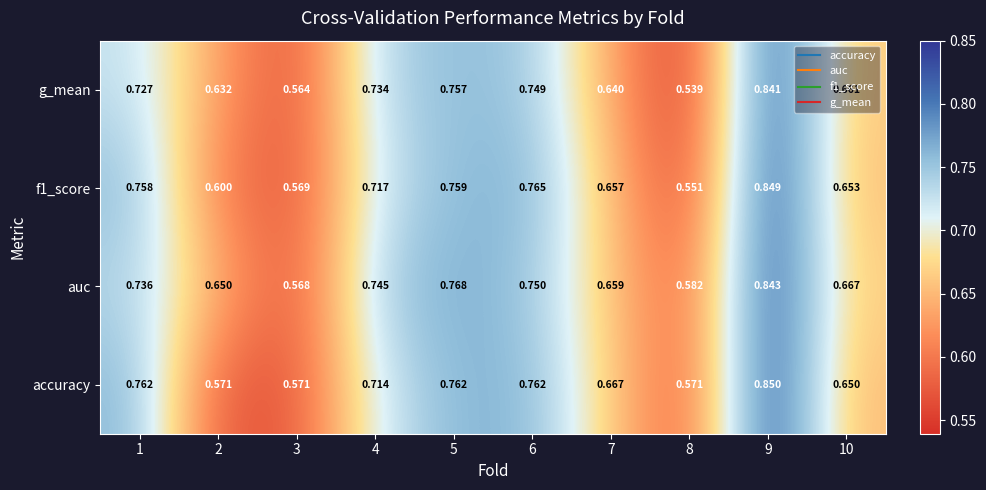

Which series has the largest total across all categories?

auc